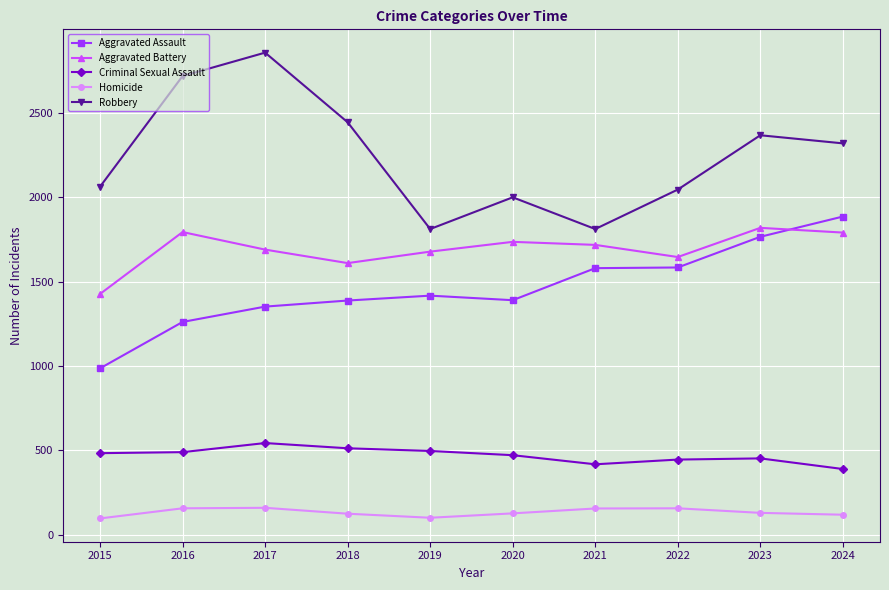

What is the minimum value for Criminal Sexual Assault?

390